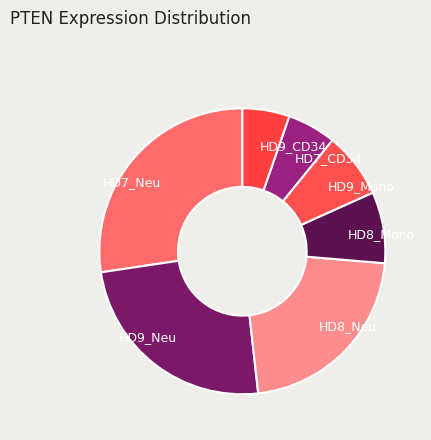

How many segments does this pie chart have?

7